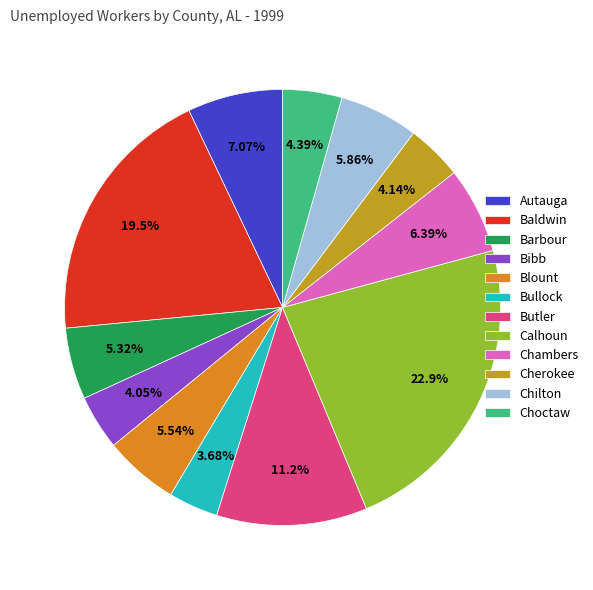

Does any single category account for the majority?

No